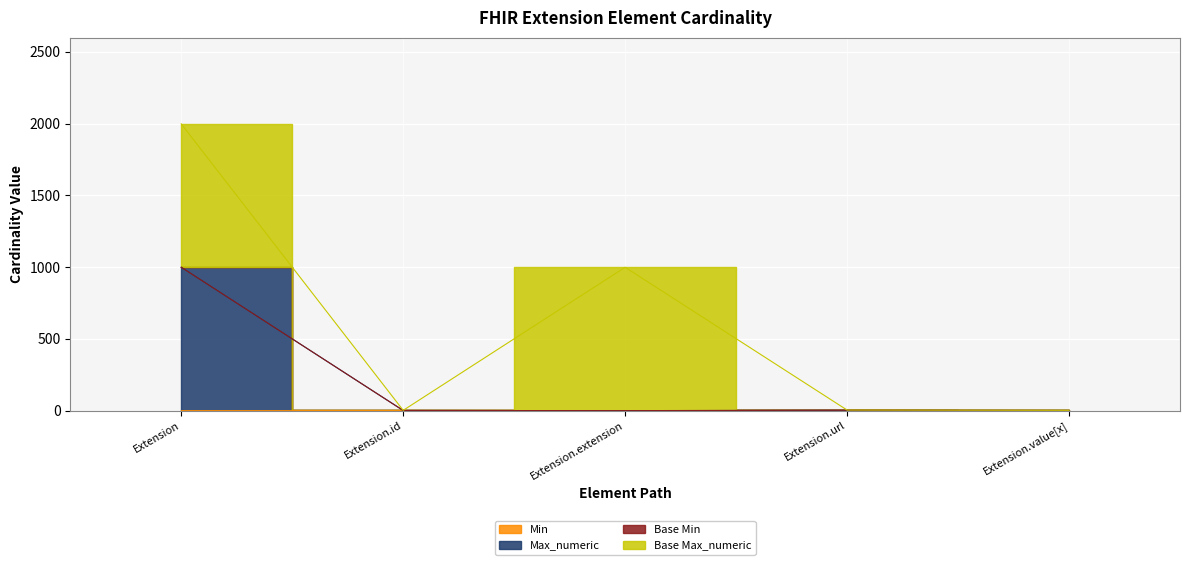

True or false: Max_numeric and Min cross at least once.

False